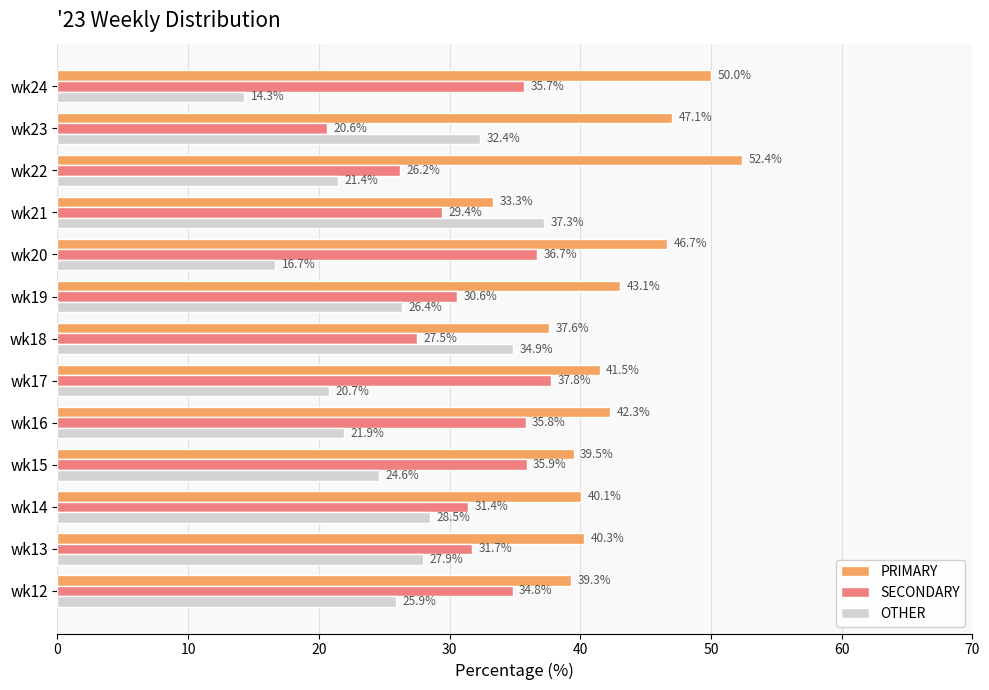

What is the maximum value for SECONDARY?

37.8